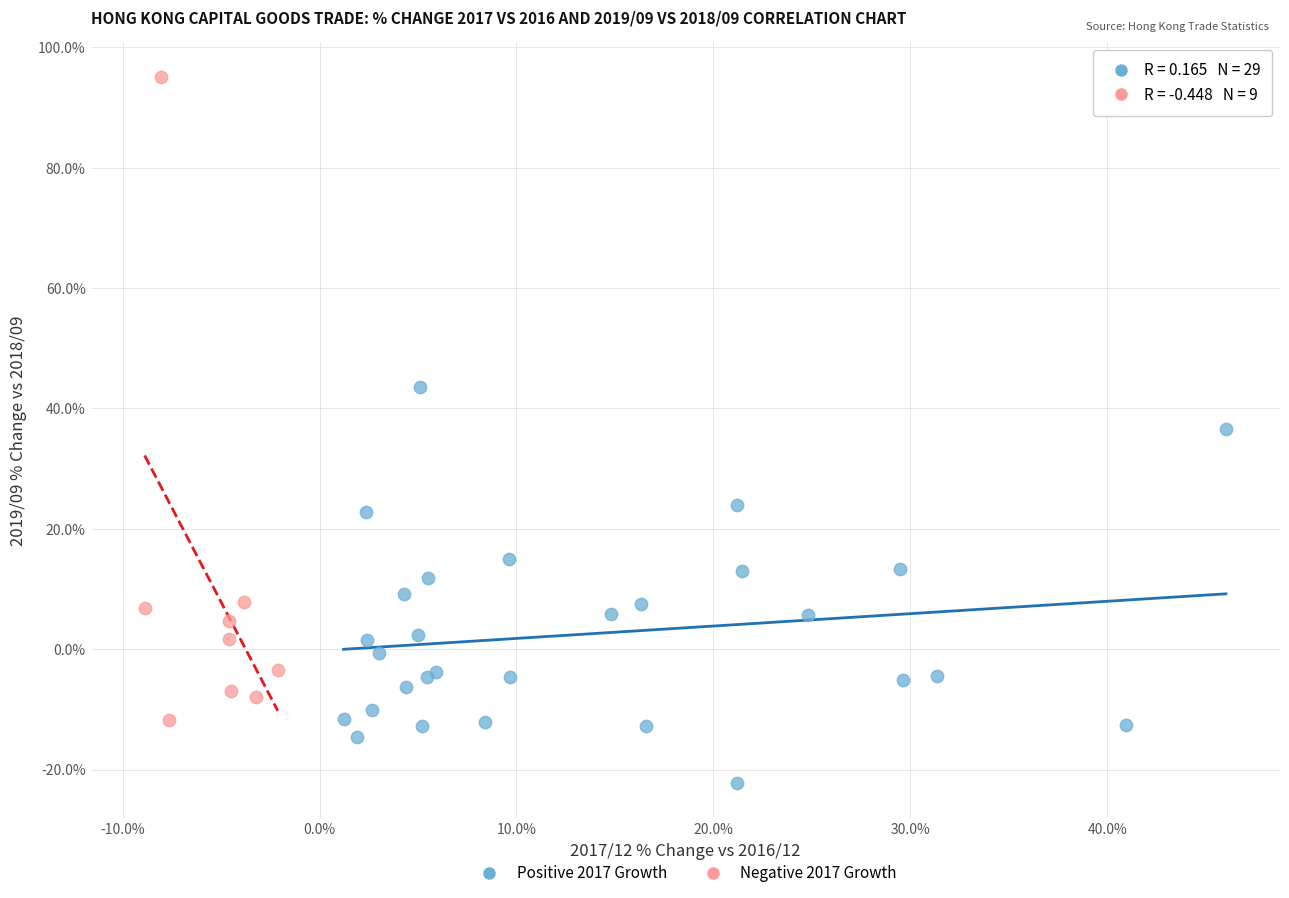

Which series has the widest spread of Y values?

Negative 2017 Growth